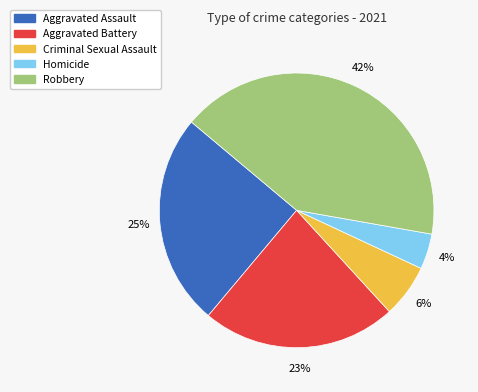

Is there any slice that represents more than half of the pie?

No